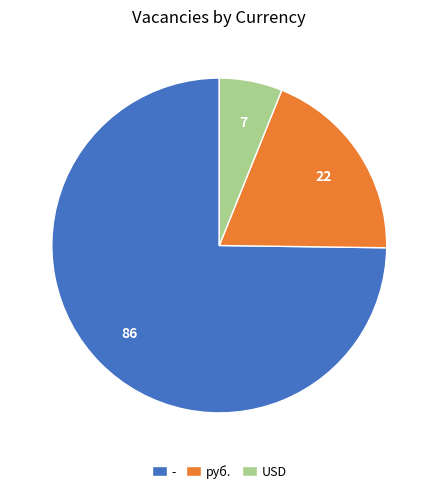

Rank the categories by value from lowest to highest.

USD, руб., -